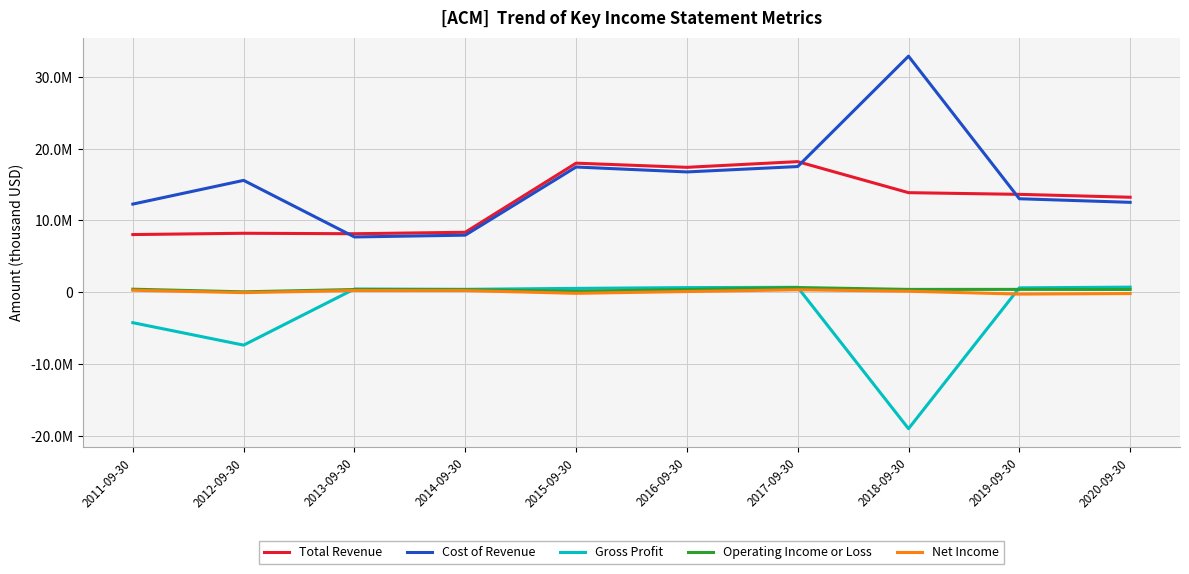

Between 2014-09-30 and 2011-09-30, which is larger?

2014-09-30